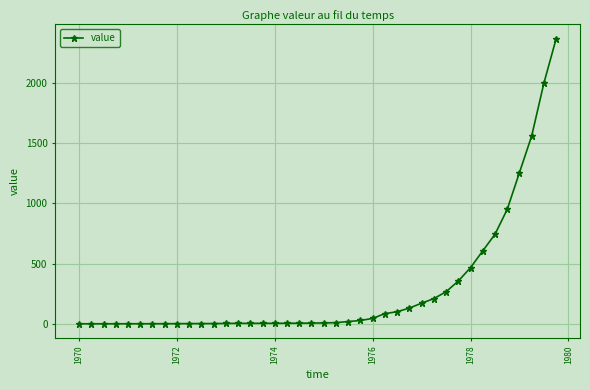

What is the difference between the maximum and minimum values?

2366.8